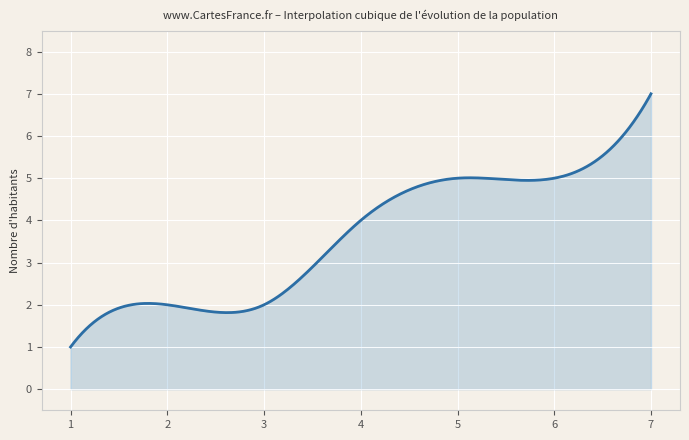

What is the maximum value shown in the chart?

7.0